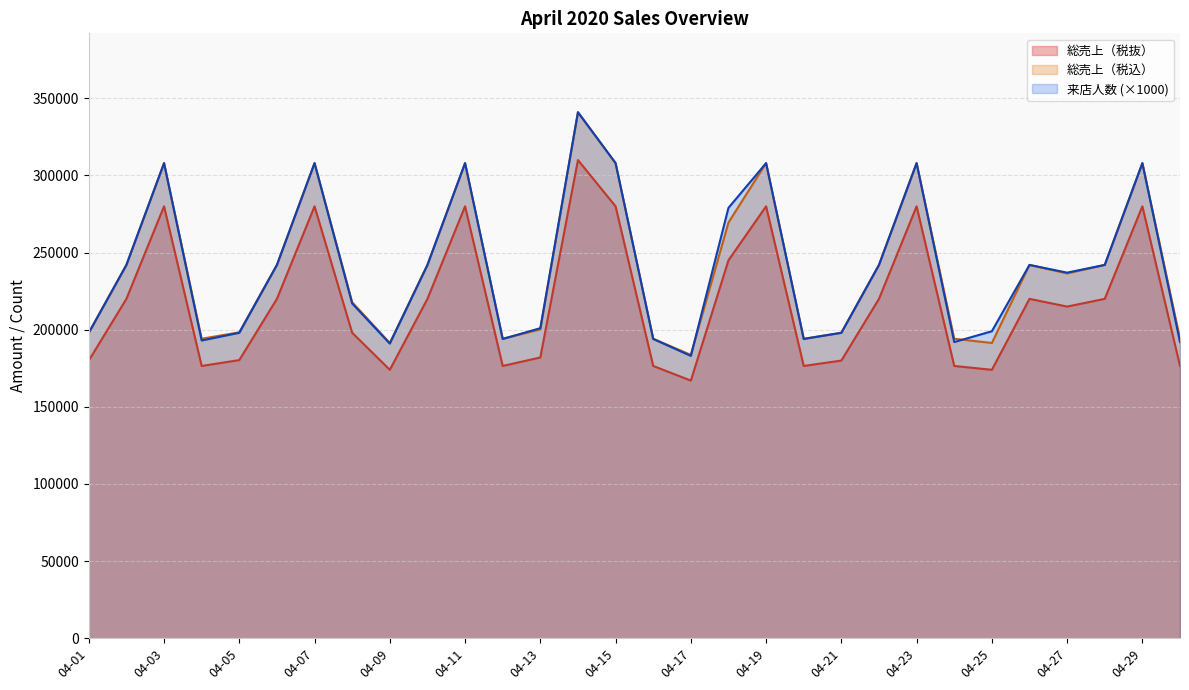

What is the difference between the 総売上（税込） values at 04-04 and 04-27?

42350